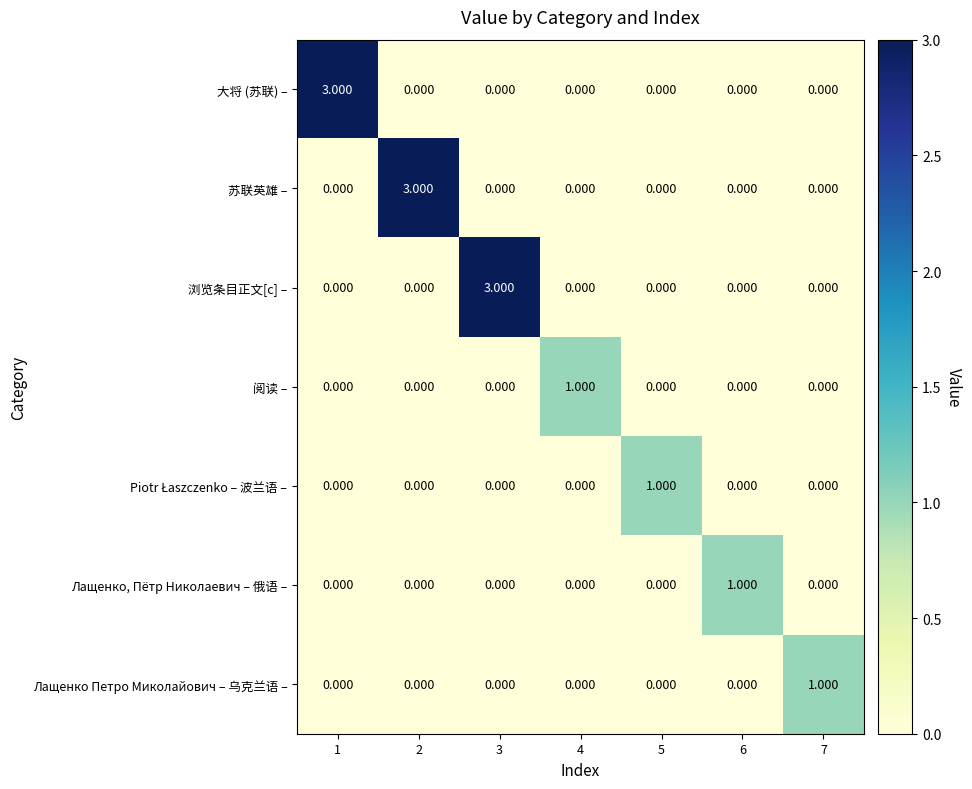

Between 1 and 5, which series saw the biggest shift?

大将 (苏联) –